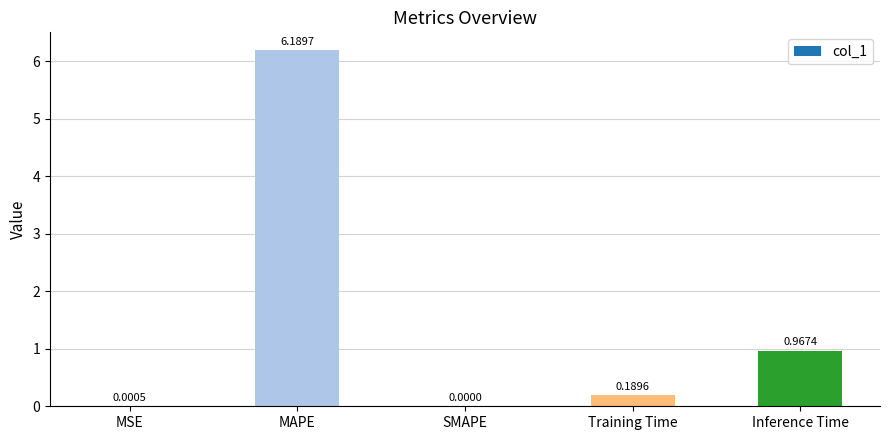

Which label corresponds to the largest value in the chart?

MAPE